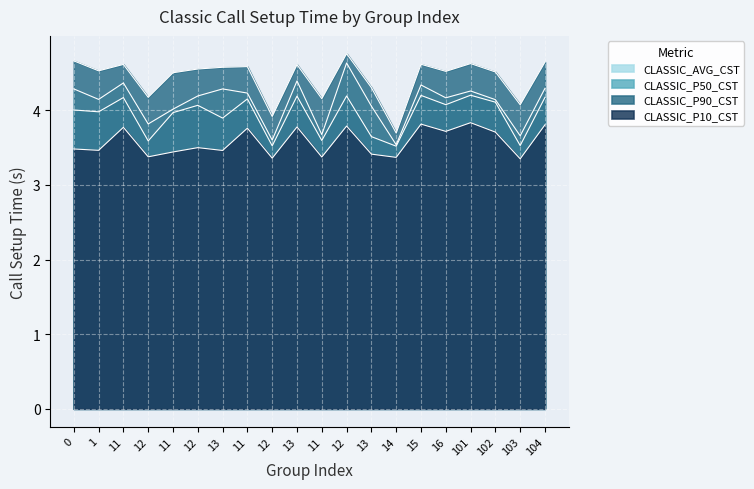

What is the label of the 4th point from the left?

12